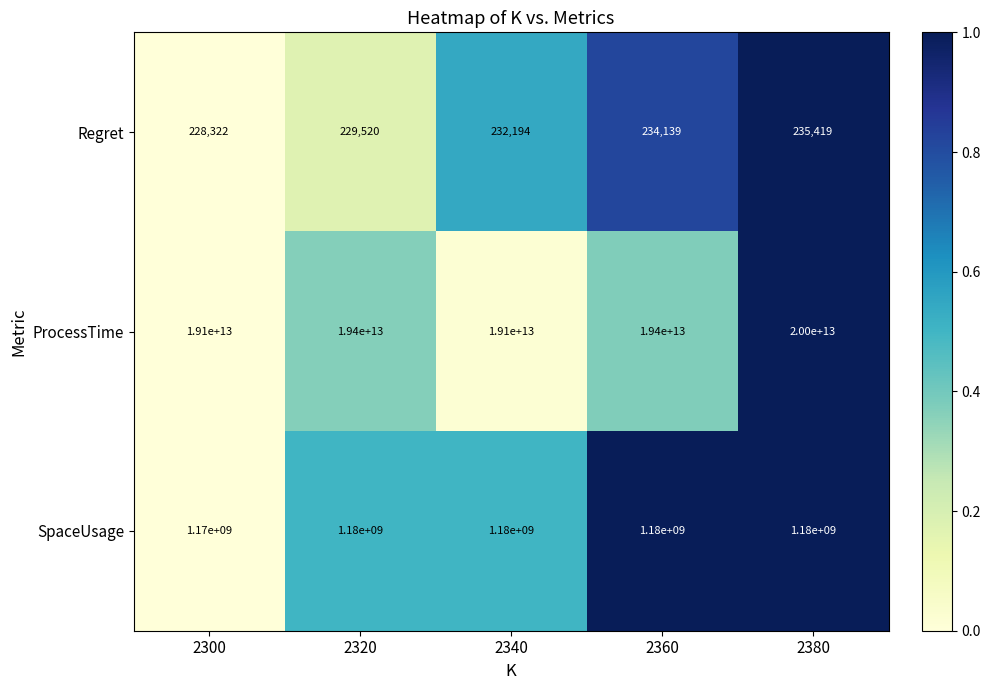

Is the value of SpaceUsage at 2300 greater than the value of ProcessTime at 2340?

No